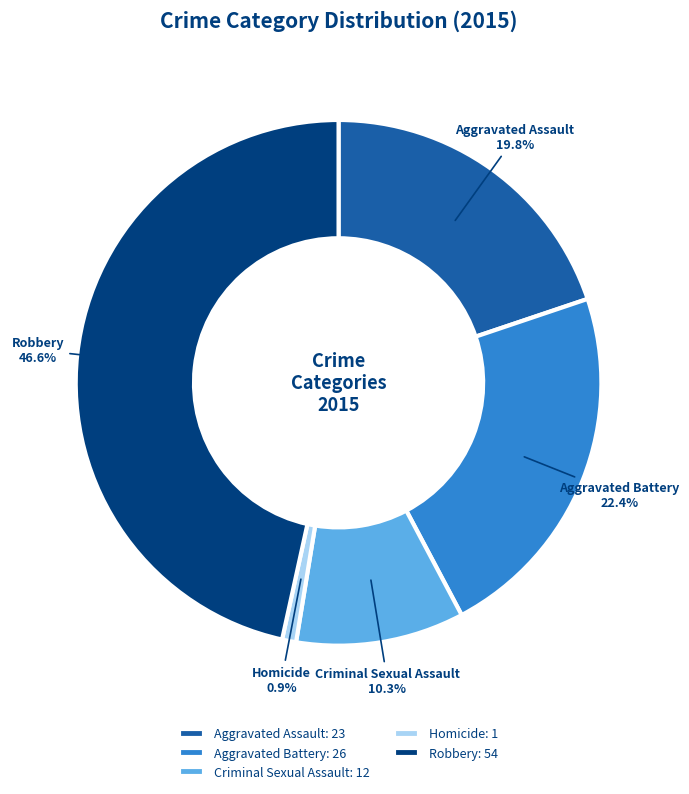

Is the sum of Robbery and Aggravated Assault greater than half?

Yes